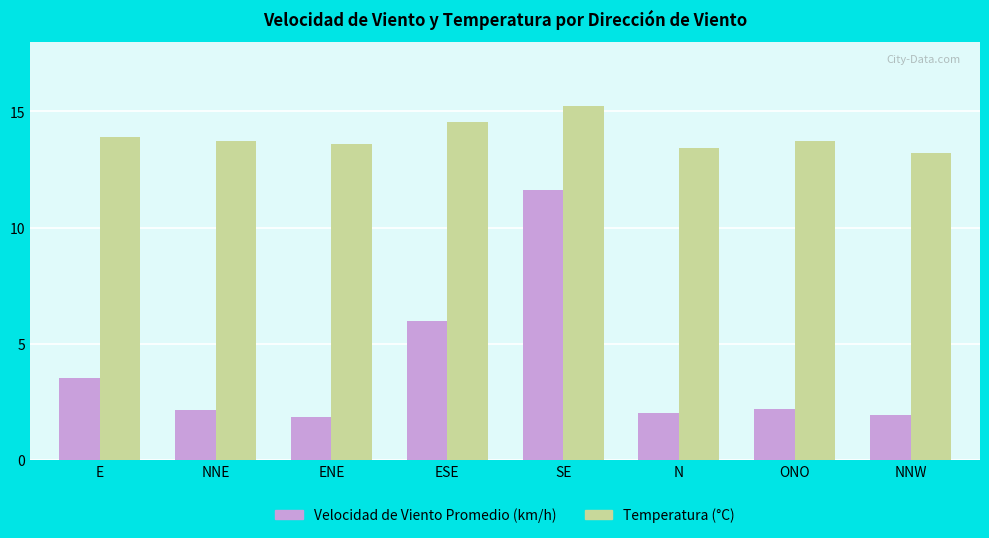

How many bars are there in each group?

2